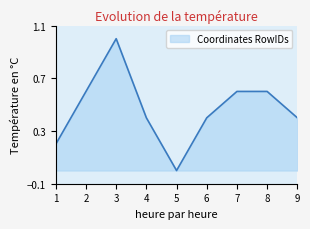

Reading right to left, what are all the values shown in this chart?

9=0.4	8=0.6	7=0.6	6=0.4	5=0.0	4=0.4	3=1.0	2=0.6	1=0.2